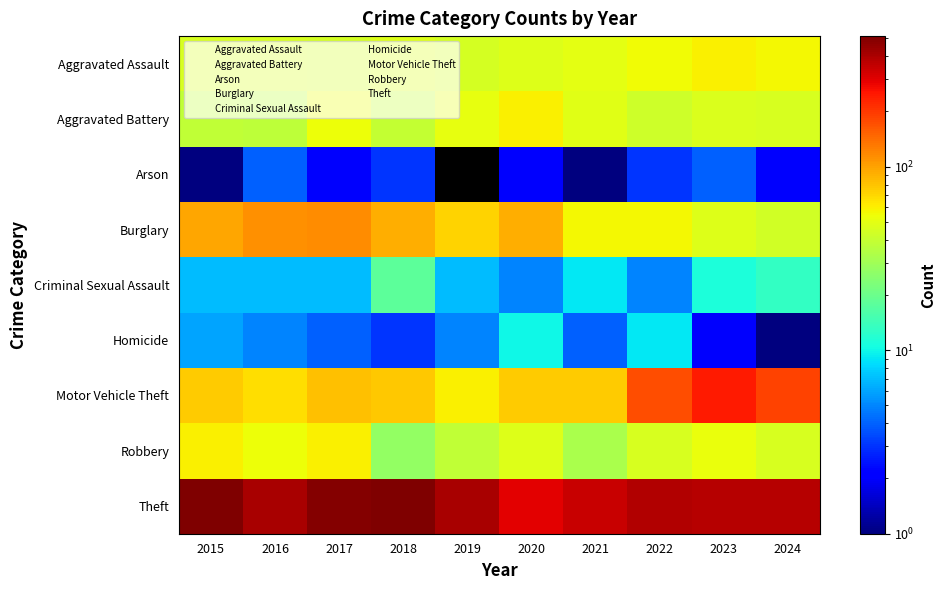

Between 2015 and 2019, which is larger?

2015